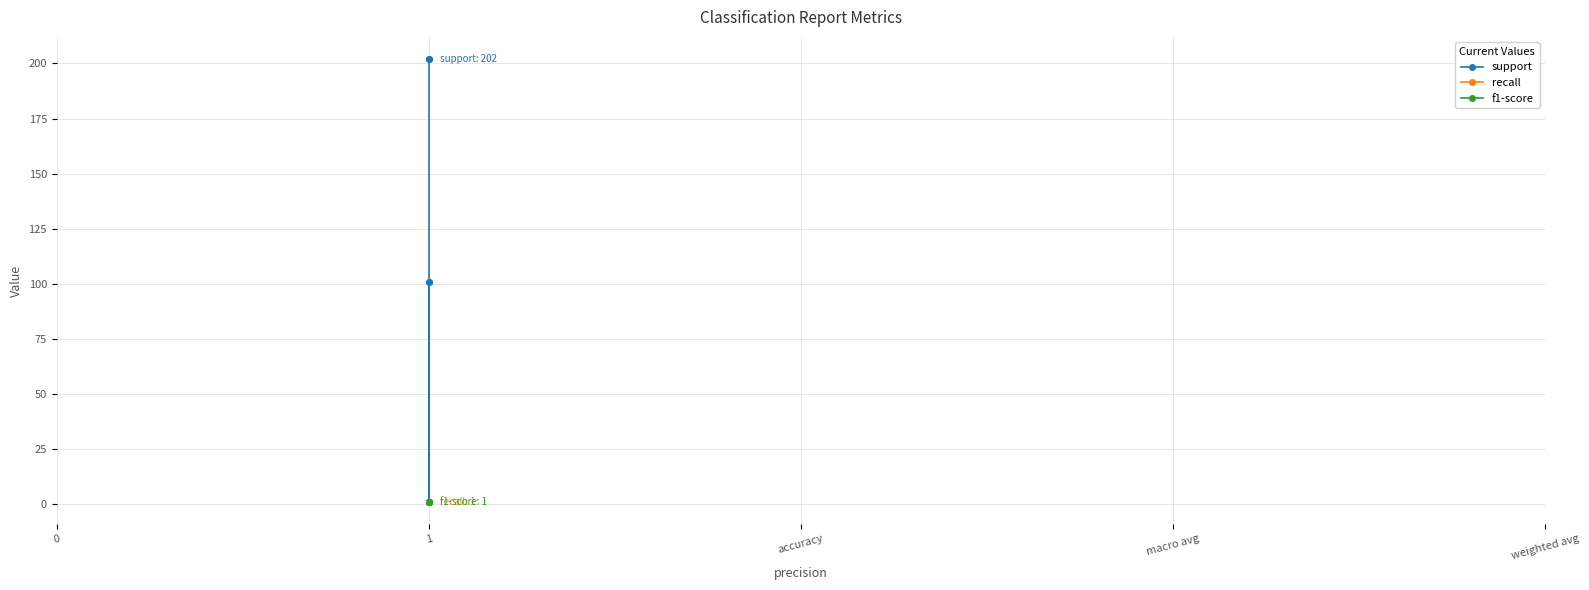

What position from the right is accuracy?

3